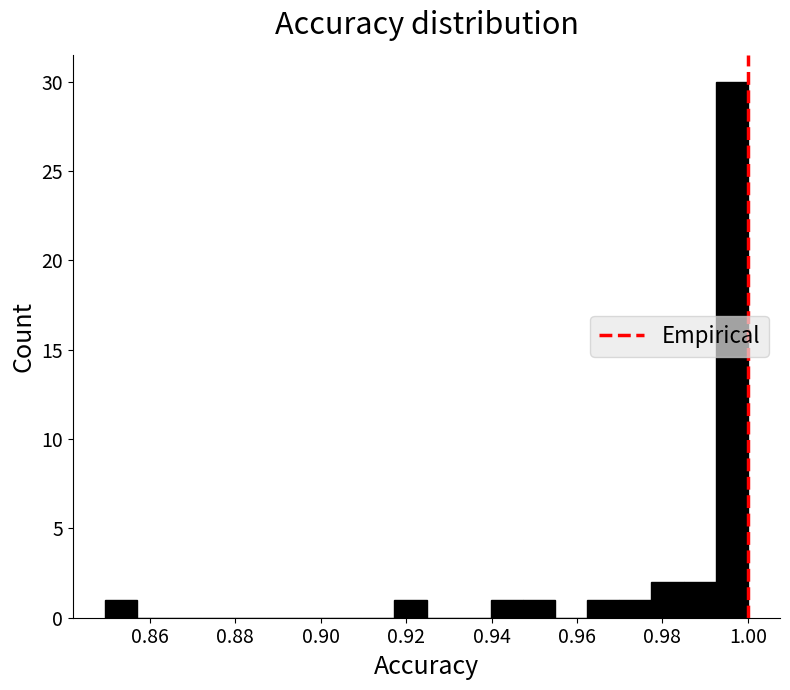

Read against the x-axis, roughly where is the centre of the tallest bar?

0.996